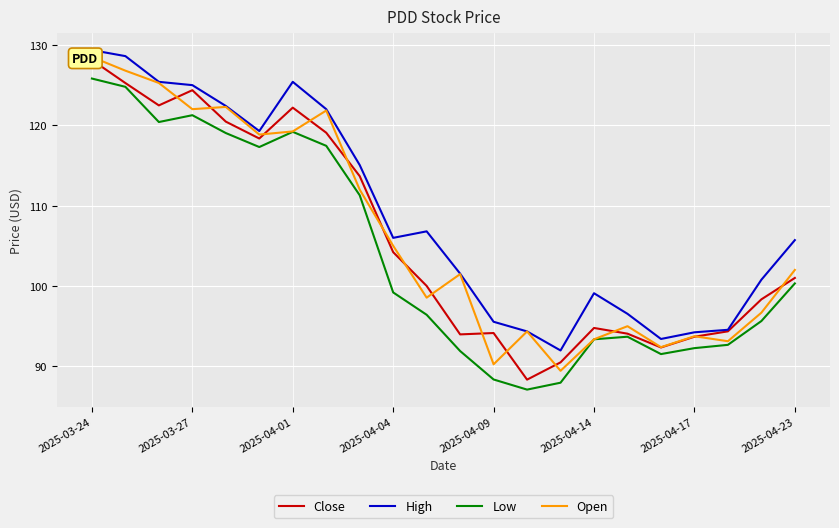

True or false: Low and High intersect in this chart.

False